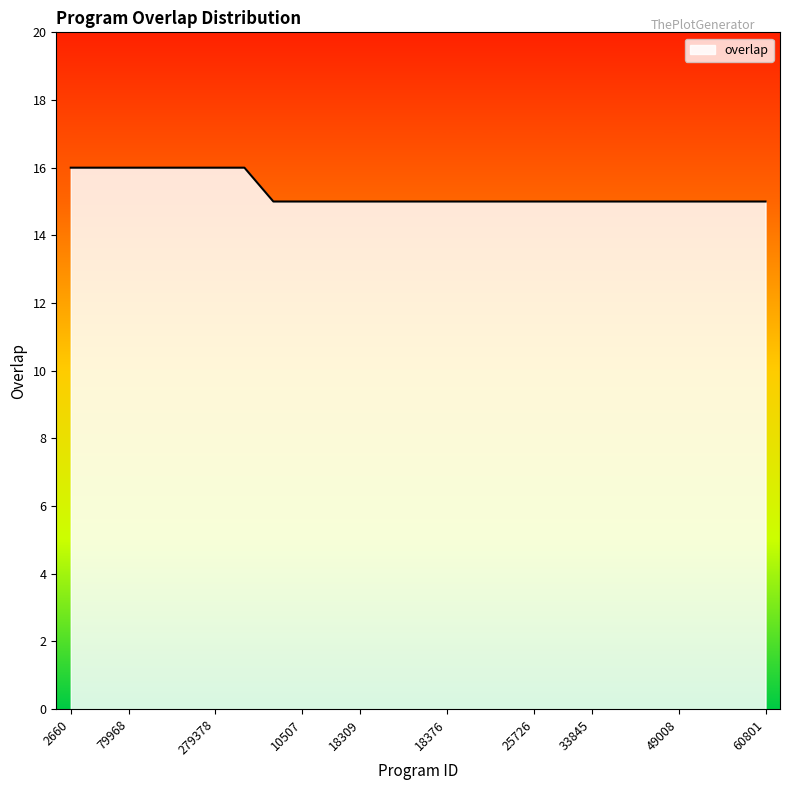

What is the smallest value displayed?

15